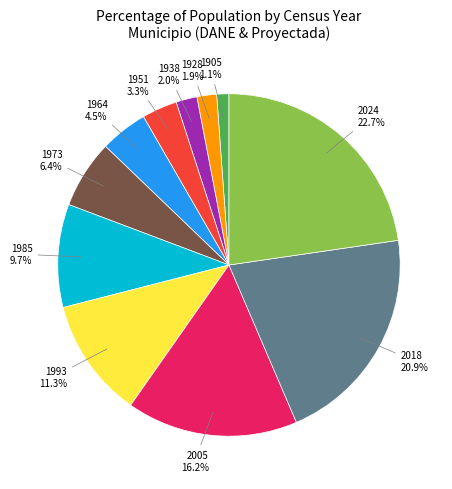

The 1928 slice represents 2% of the pie. True or false?

True